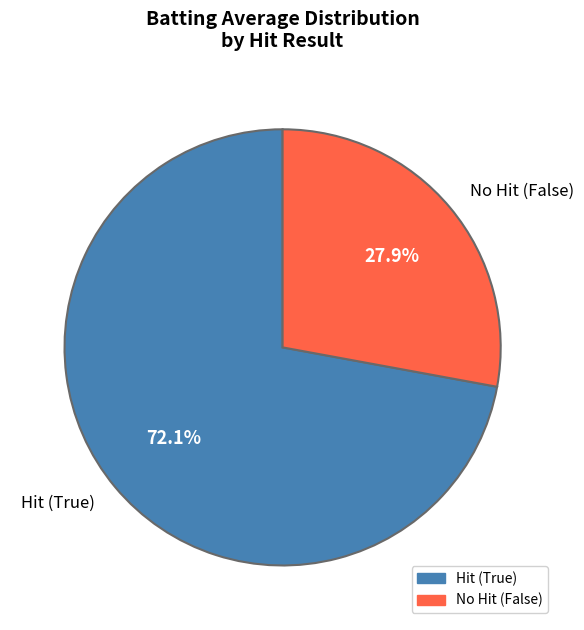

Is there any slice that represents more than half of the pie?

Yes